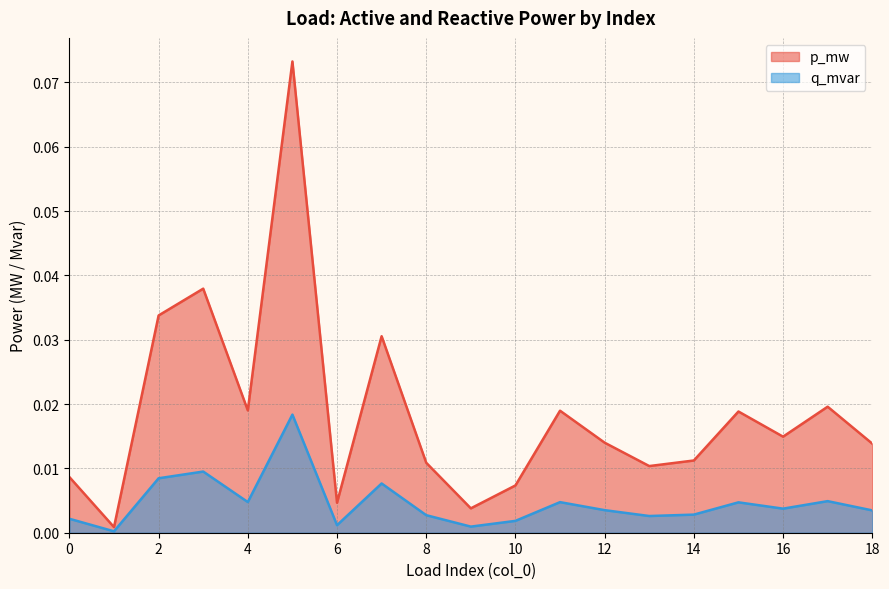

True or false: p_mw and q_mvar cross at least once.

False